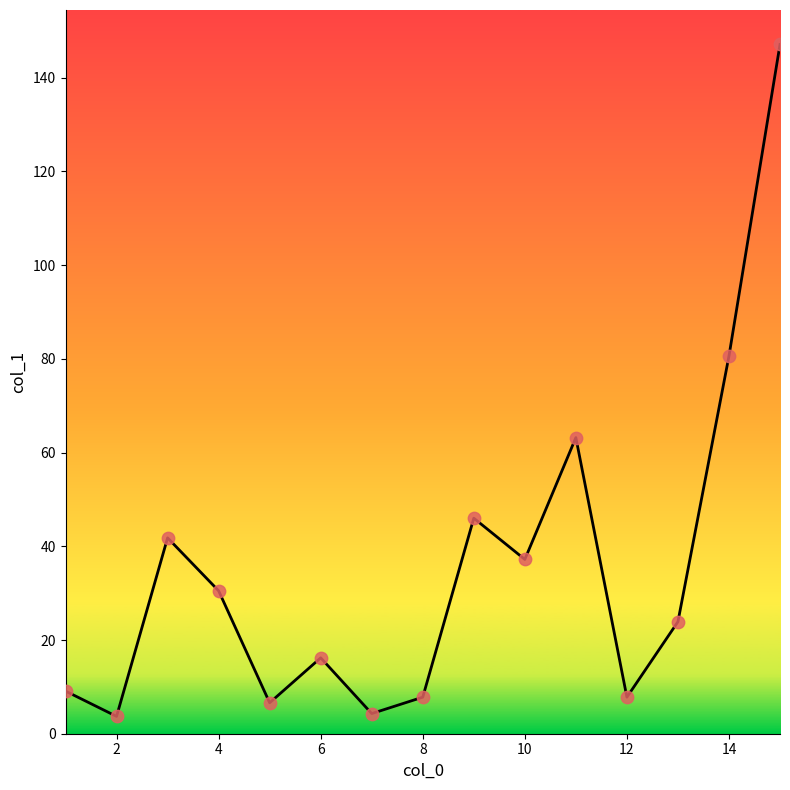

What is the greatest value displayed?

147.1